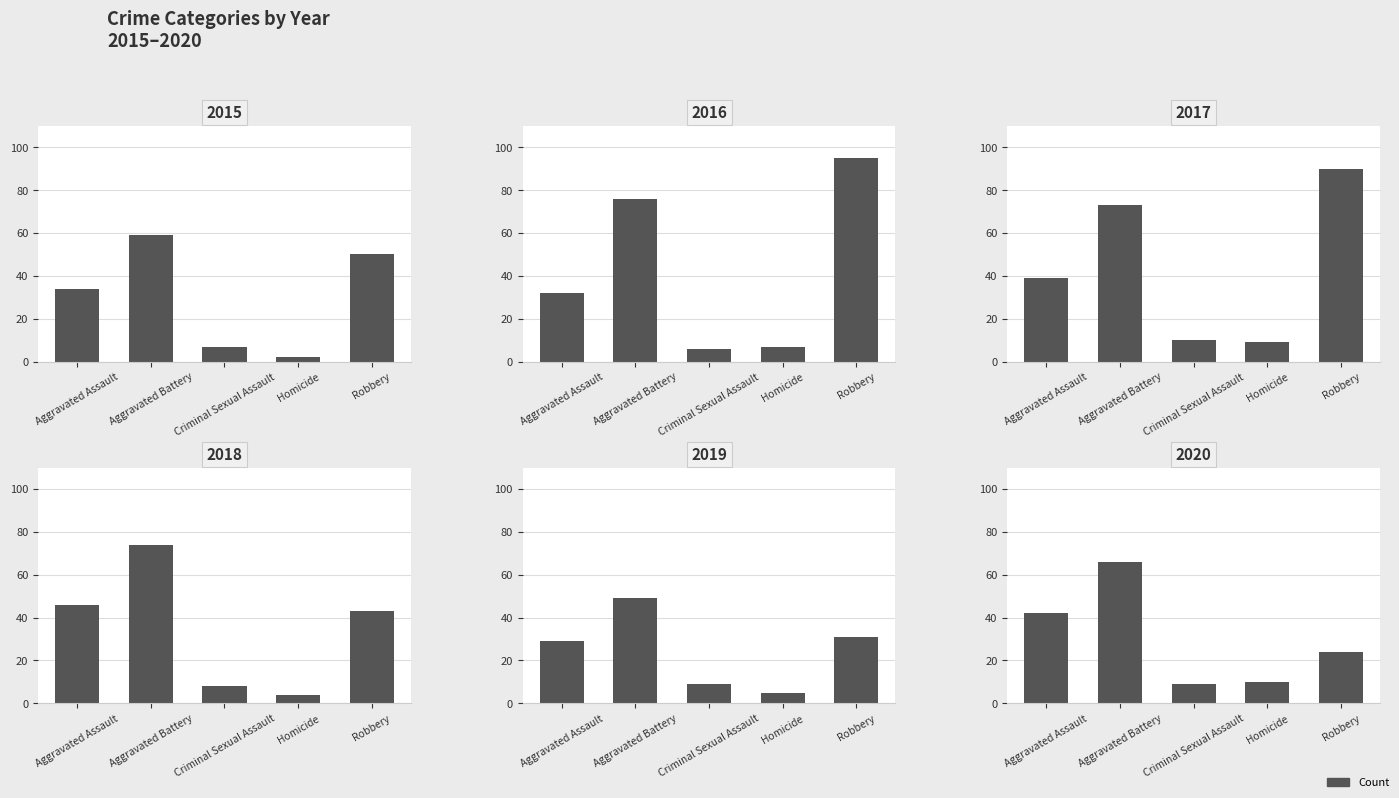

How many values in the 2017 series exceed 39?

2